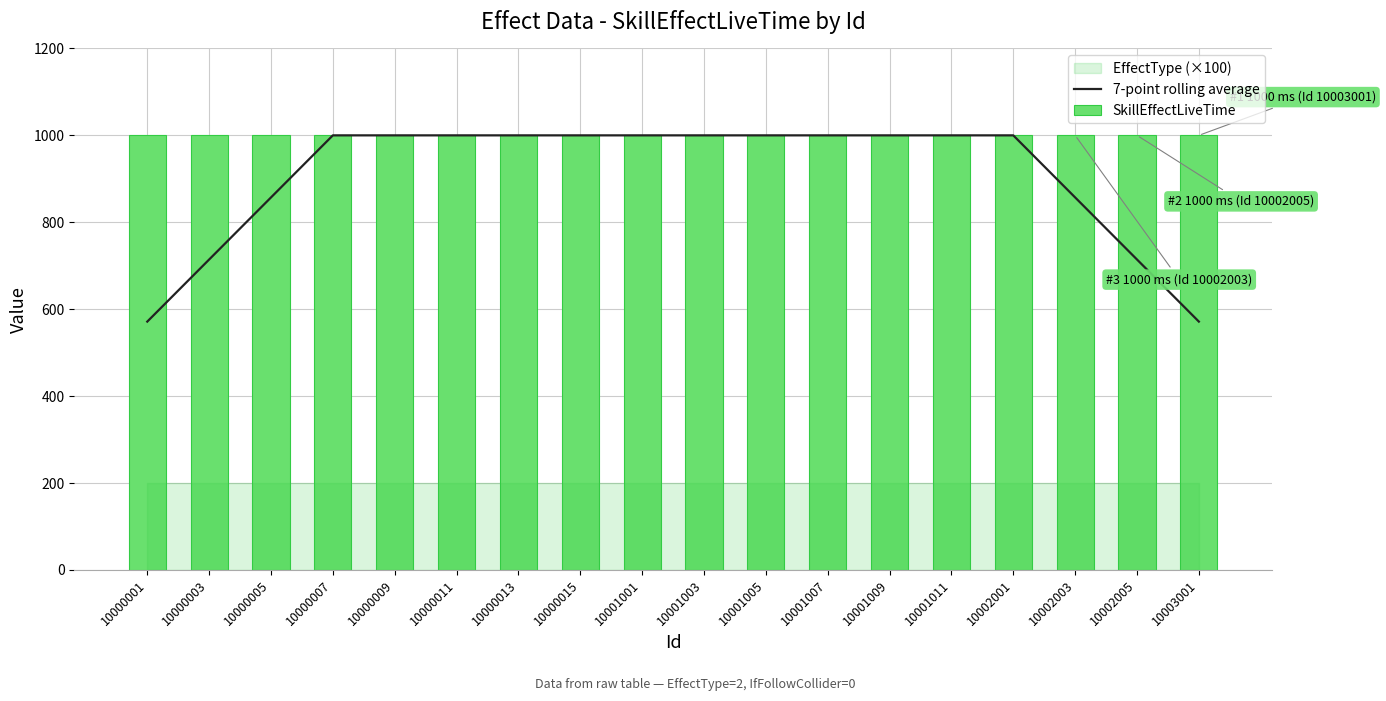

Reading right to left, extract all data points from this chart.

7-point rolling average: 571.4	714.3	857.1	1000.0	1000.0	1000.0	1000.0	1000.0	1000.0	1000.0	1000.0	1000.0	1000.0	1000.0	1000.0	857.1	714.3	571.4
SkillEffectLiveTime: 1000.0	1000.0	1000.0	1000.0	1000.0	1000.0	1000.0	1000.0	1000.0	1000.0	1000.0	1000.0	1000.0	1000.0	1000.0	1000.0	1000.0	1000.0